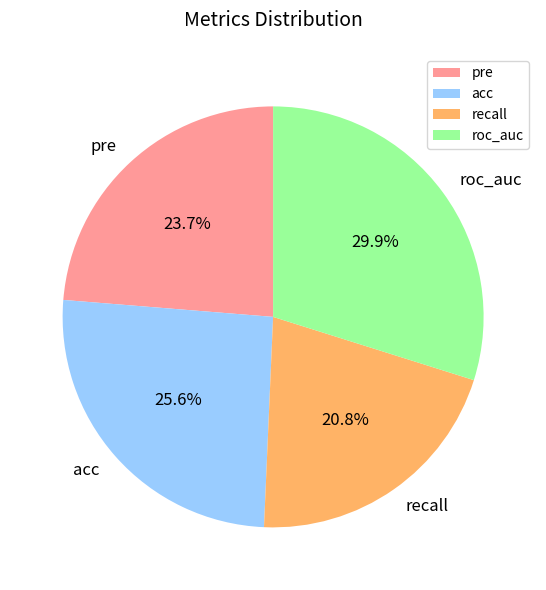

Does pre account for over 50% of the chart?

No